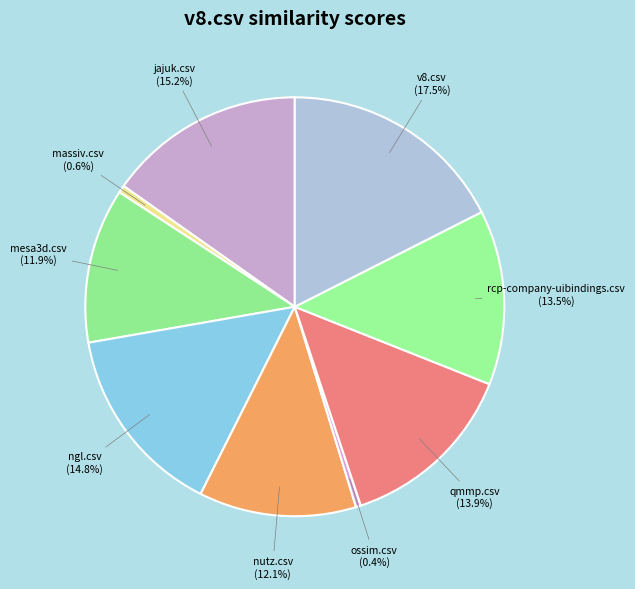

Does massiv.csv account for over 50% of the chart?

No